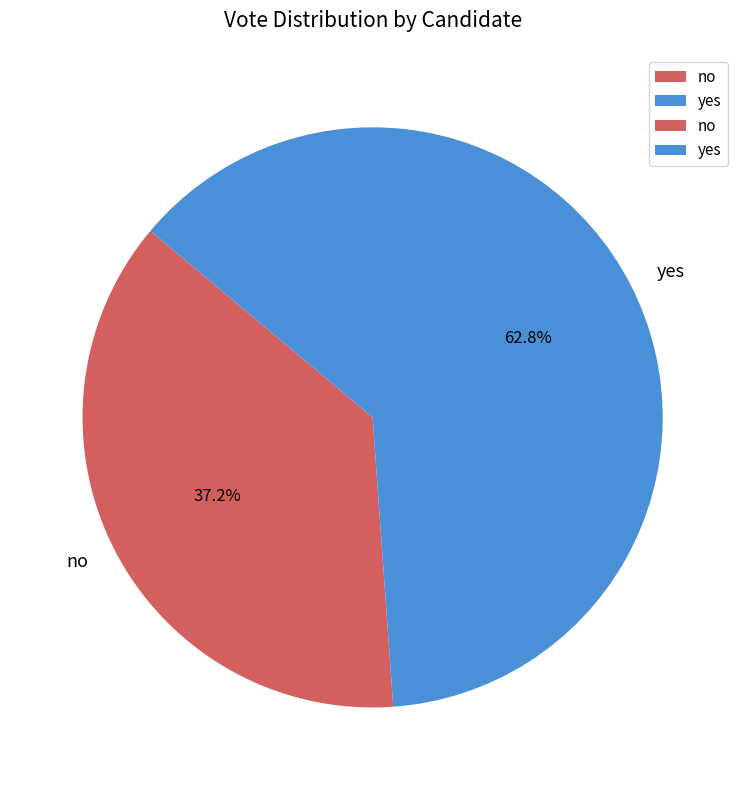

Which slice is the smallest?

no